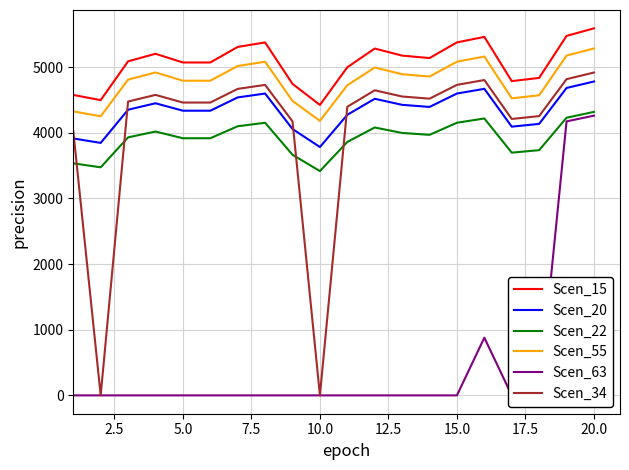

Which series has the widest spread of values?

Scen_34